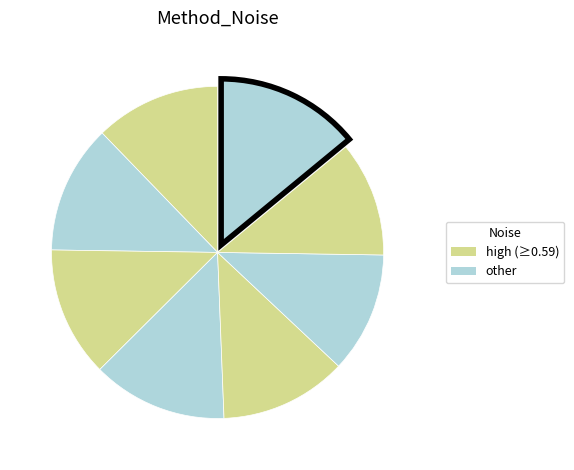

How many segments does this pie chart have?

8